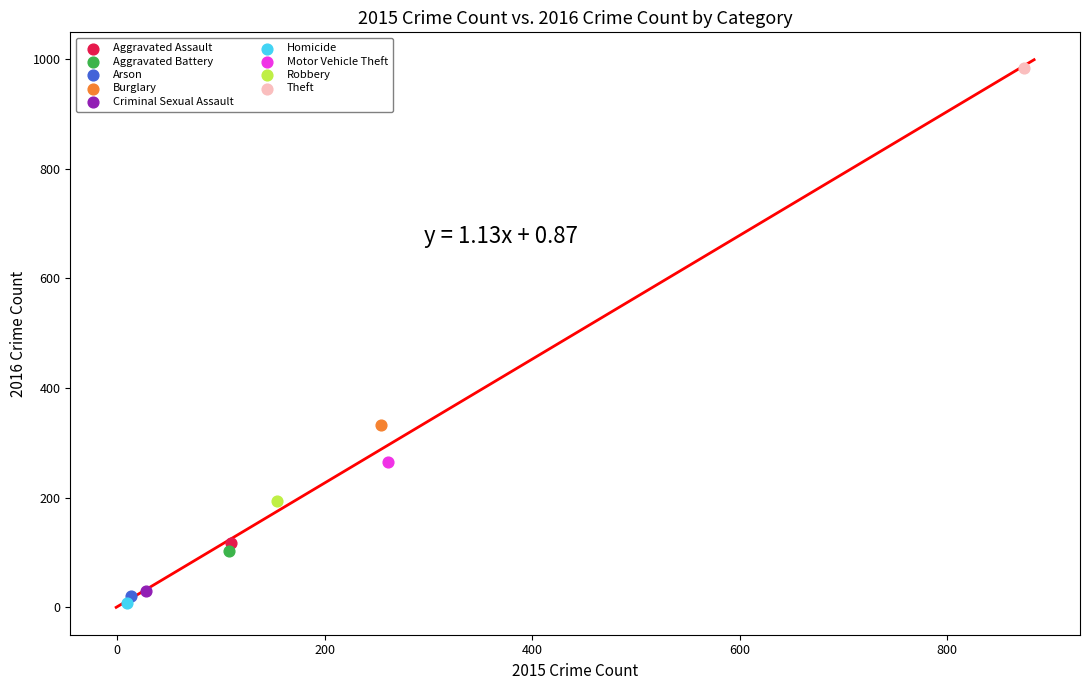

Which series contains the highest Y value?

Theft